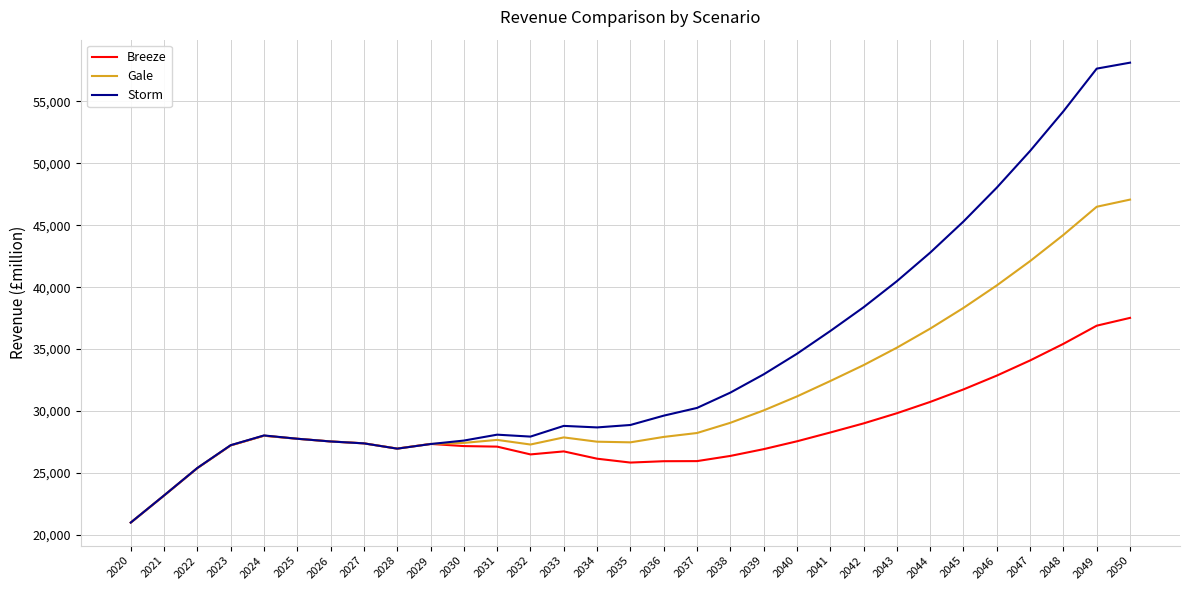

The Gale series shows 23792.4 at 2047. True or false?

False